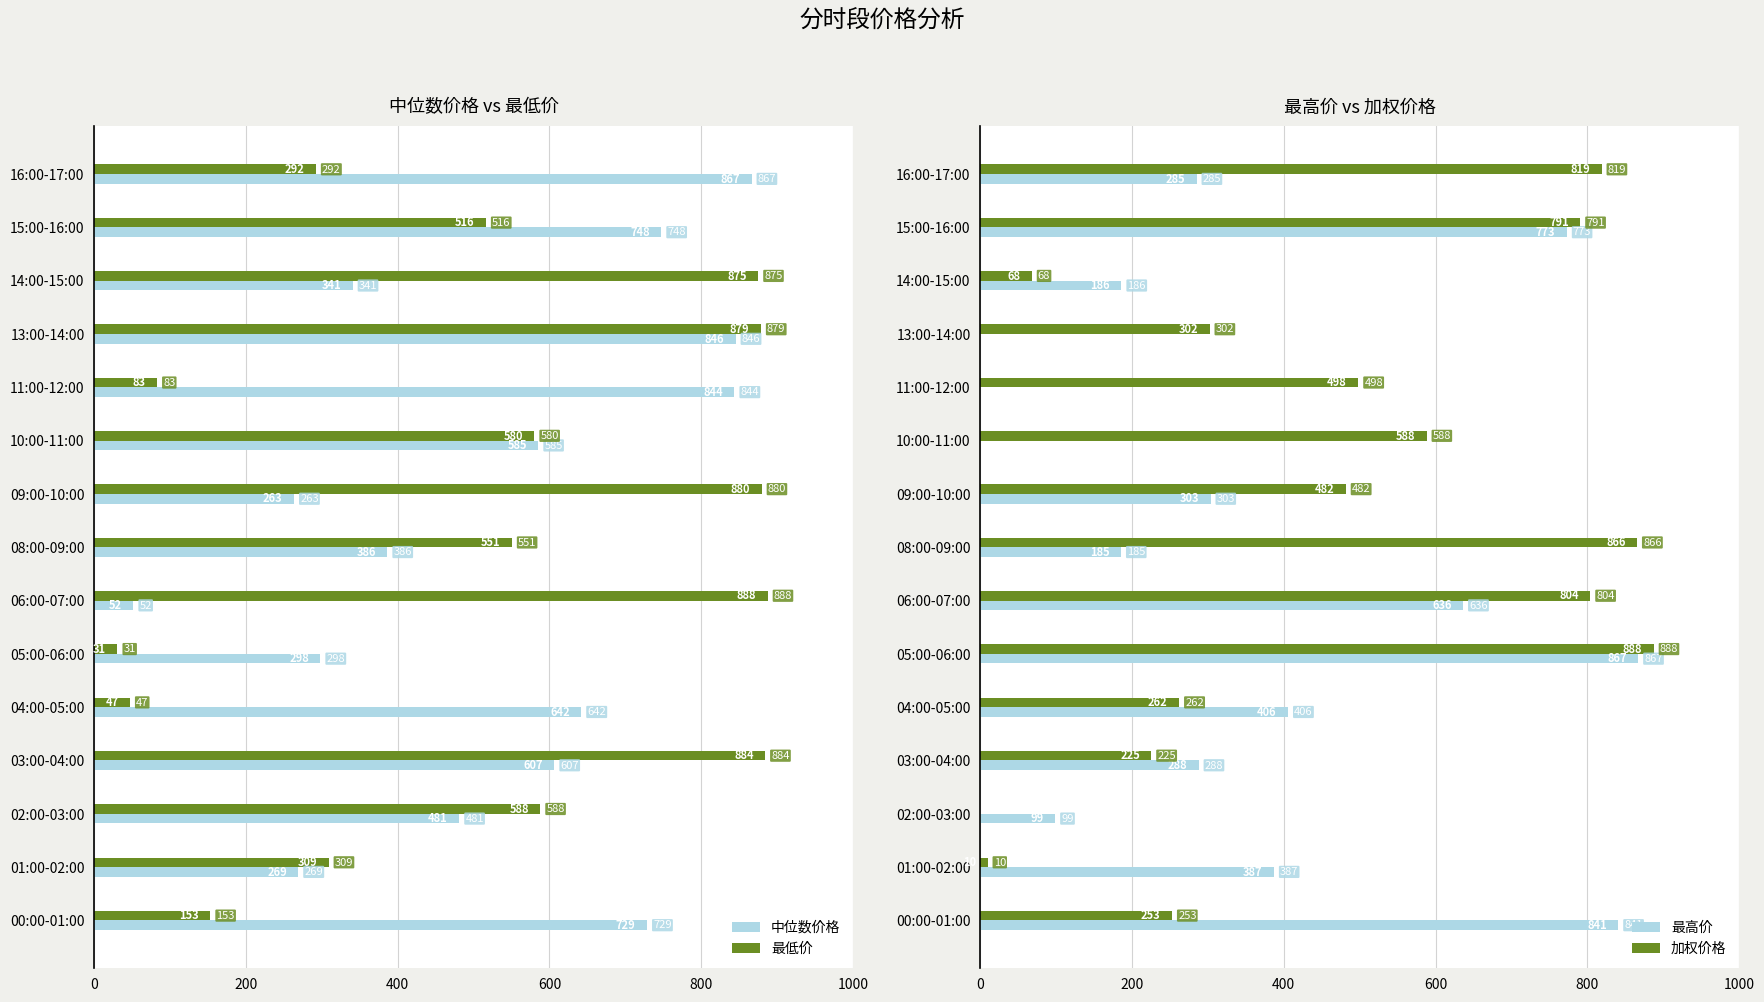

Where is 中位数价格 nearest to the value 459?

02:00-03:00